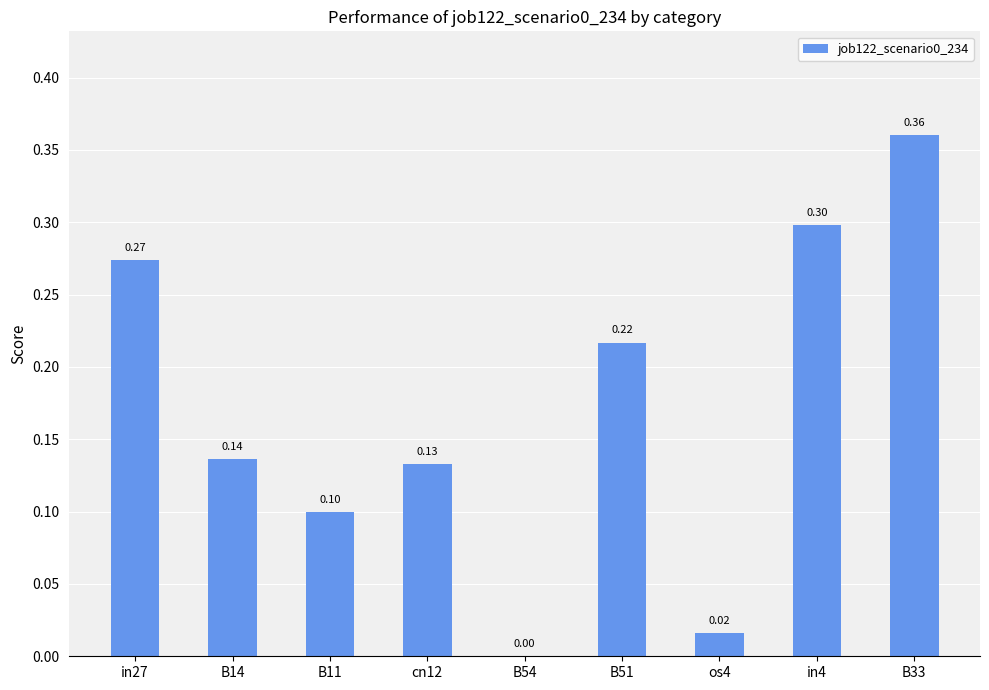

Does the chart contain stacked bars?

No